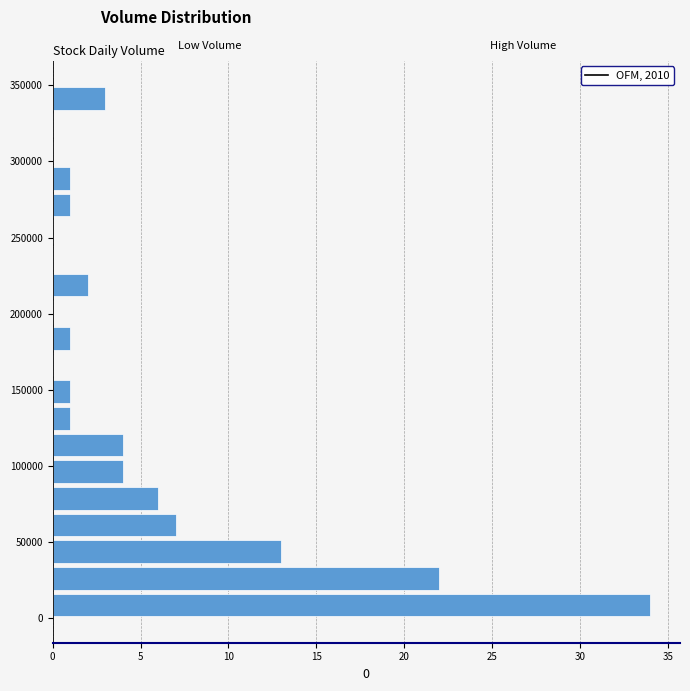

Read against the y-axis, roughly where is the centre of the longest bar?

10000